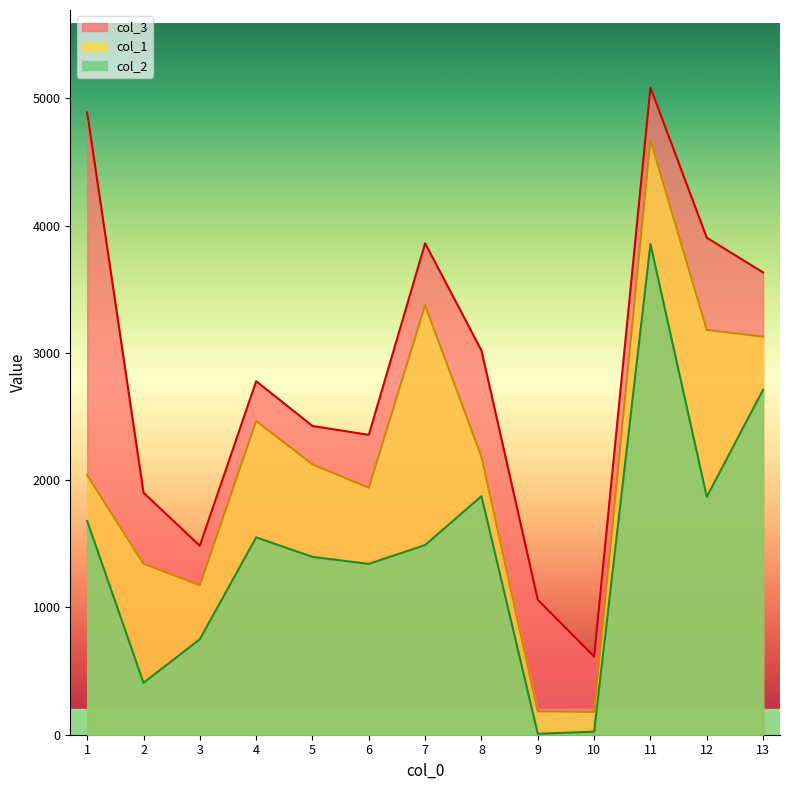

Between 7 and 11, which series saw the biggest shift?

col_2